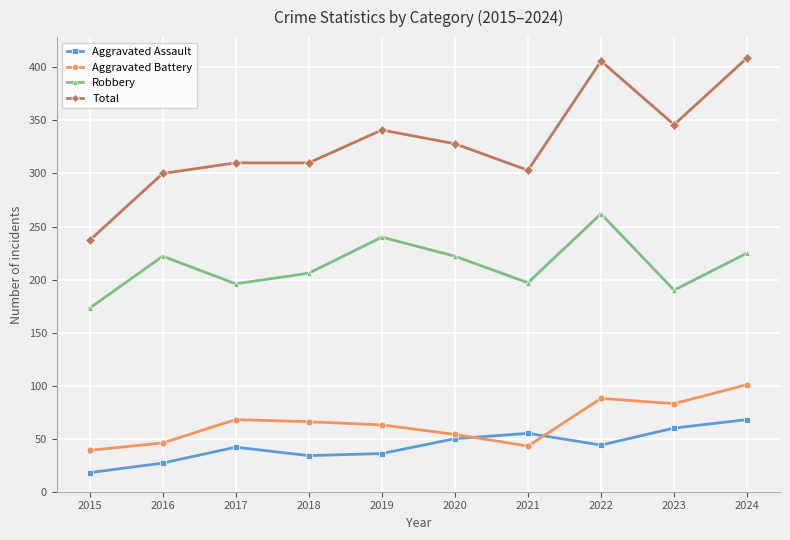

How many values in the Aggravated Battery series are below 66?

5